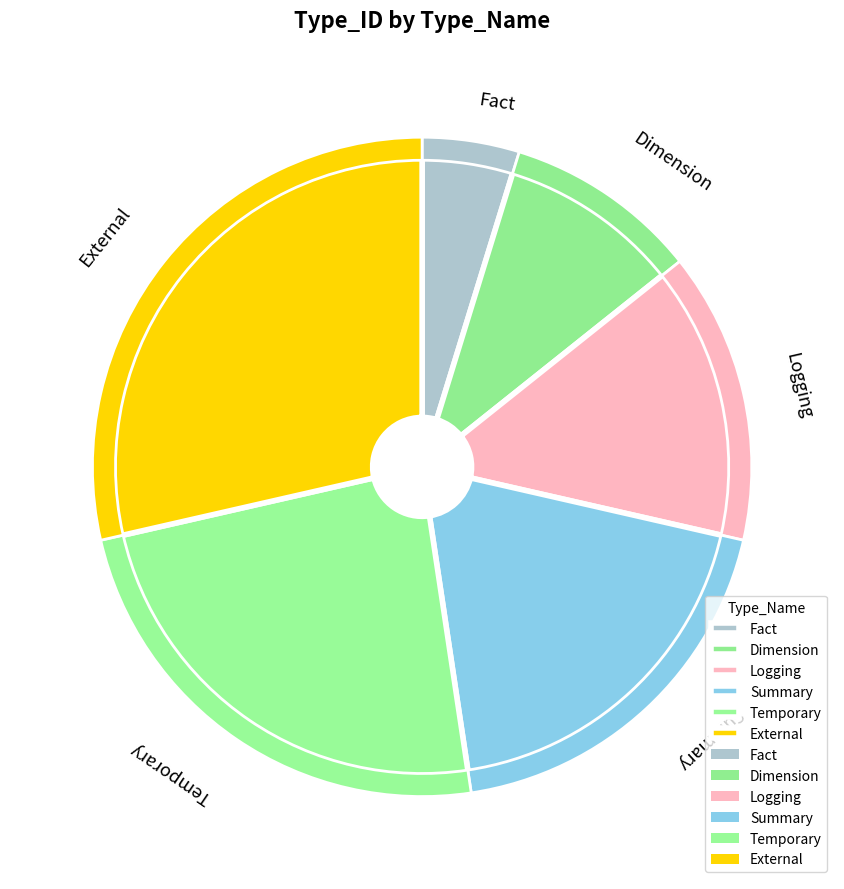

Rank the categories by value from highest to lowest.

External, Temporary, Summary, Logging, Dimension, Fact